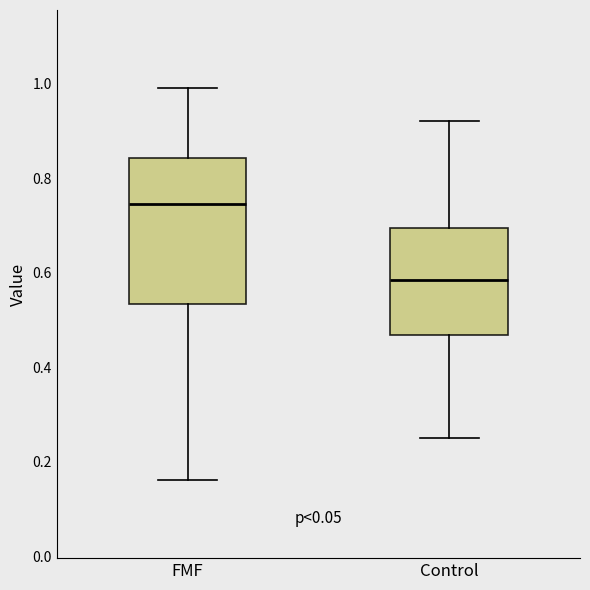

Where does the lower whisker of the box for FMF end on the y-axis? The values are not printed on the chart, so give them approximately, as read against the axis.

0.16